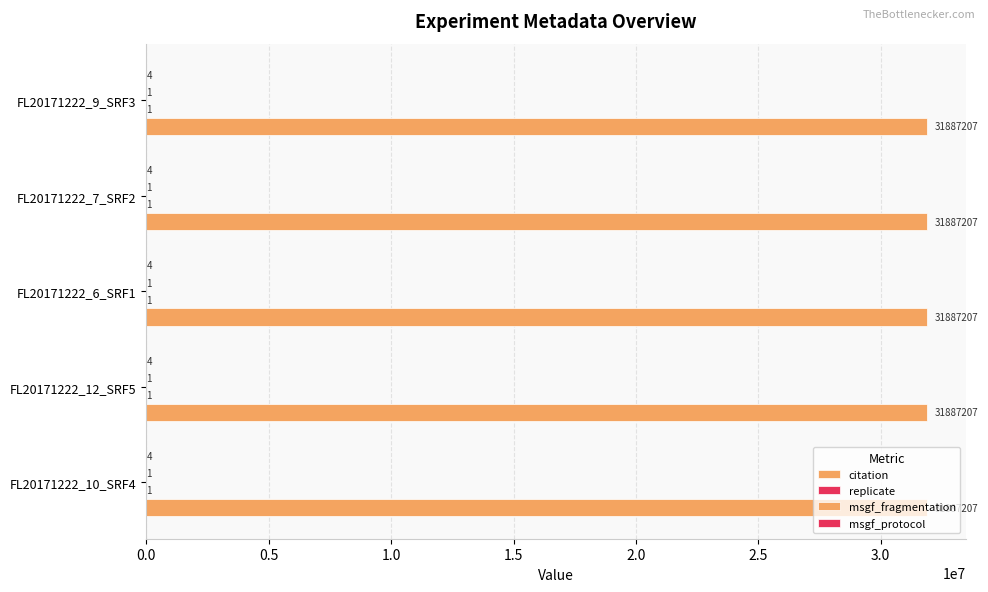

True or false: citation has a value of 51590293 at FL20171222_10_SRF4.

False